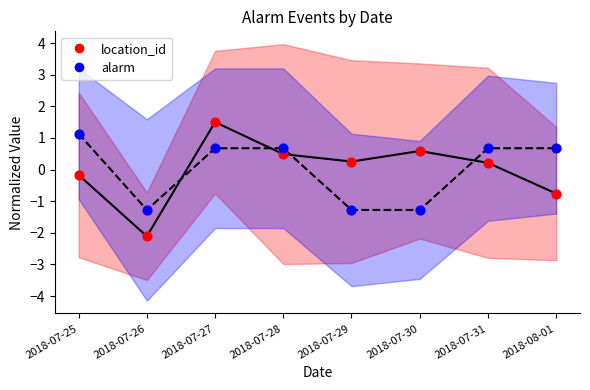

Which series has the largest total across all categories?

location_id